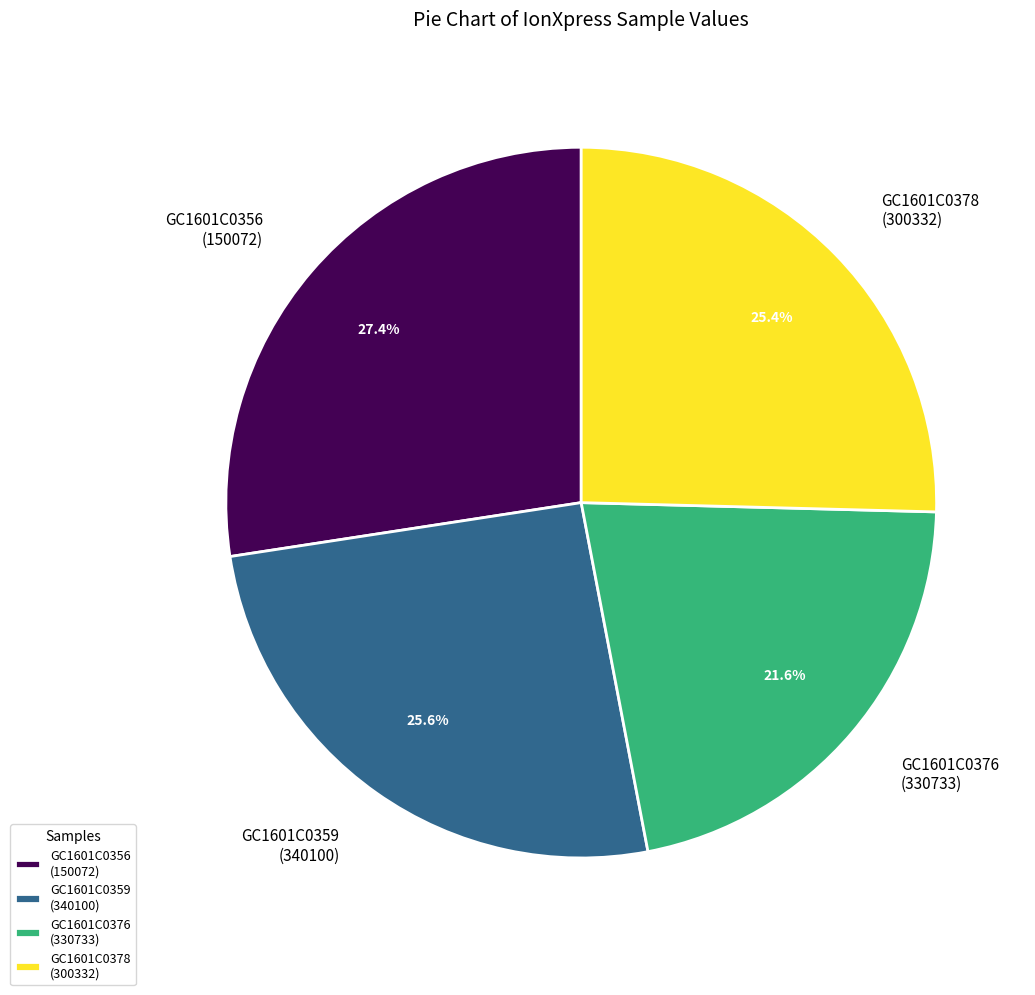

Is there any slice that represents more than half of the pie?

No